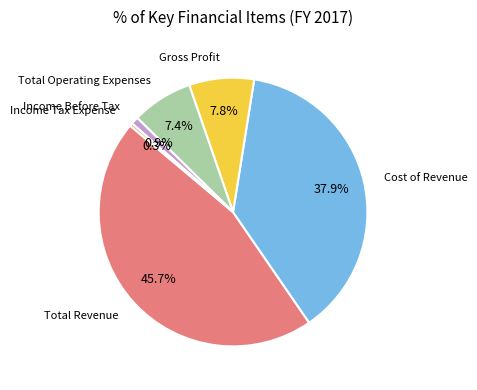

Does any single category account for the majority?

No